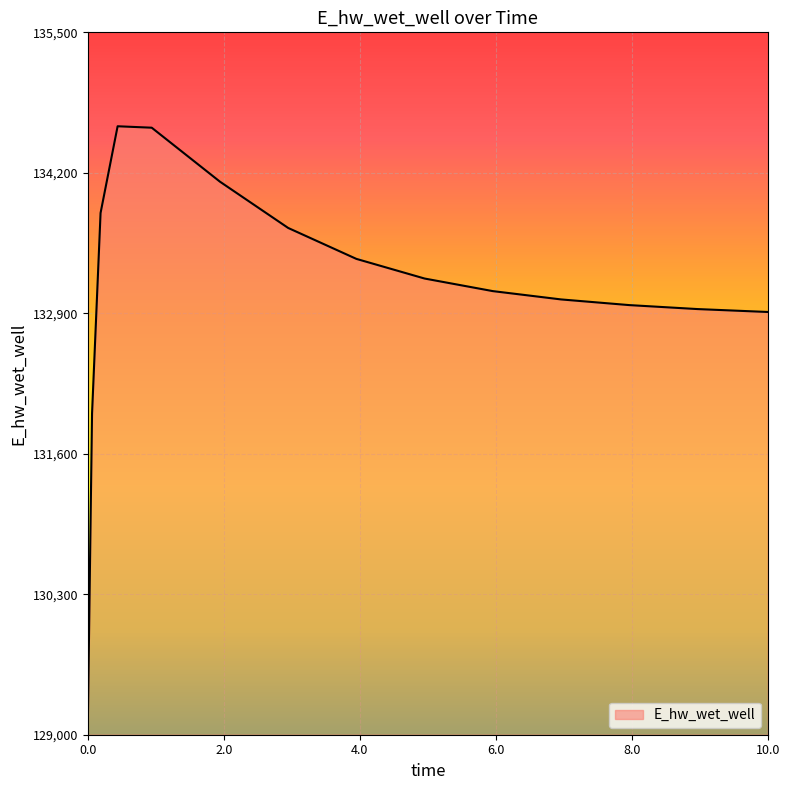

What is the difference between the maximum and minimum values?

5559.4